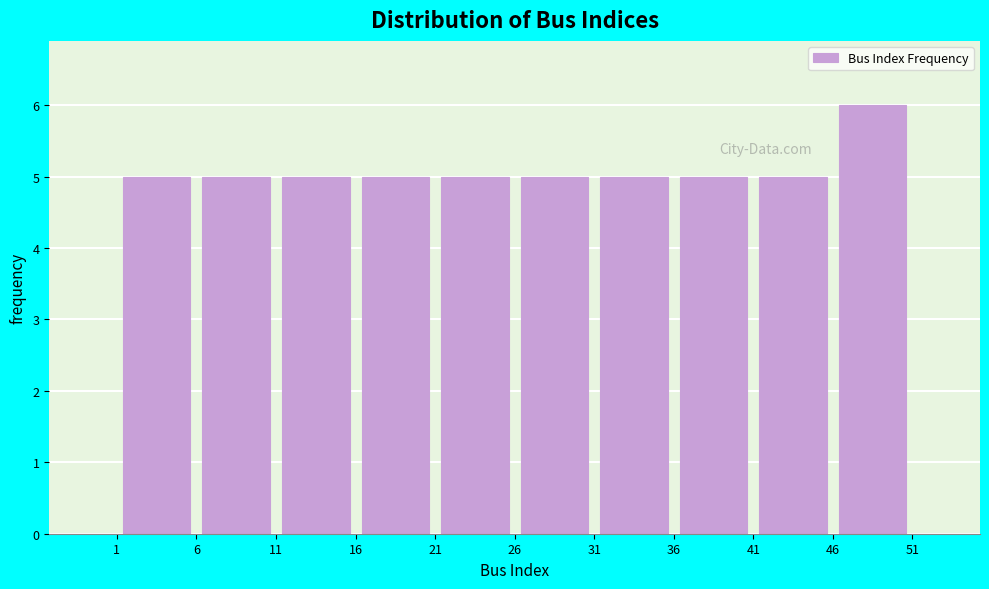

How tall is the bar that spans 26 to 31 on the x-axis? The values are not printed on the chart, so give them approximately, as read against the axis.

5